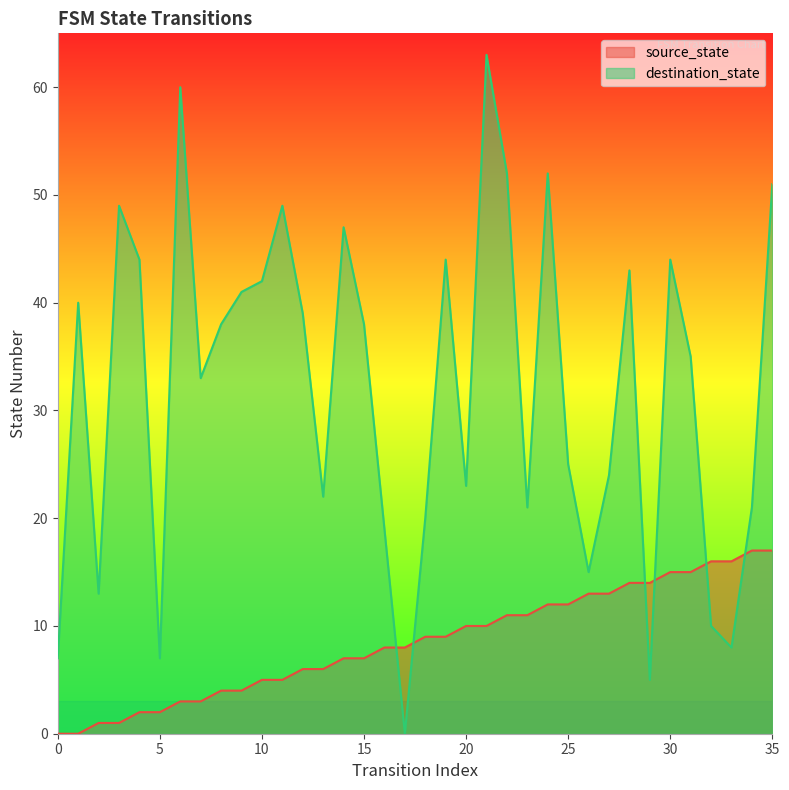

What are all the series names shown in the legend?

source_state, destination_state